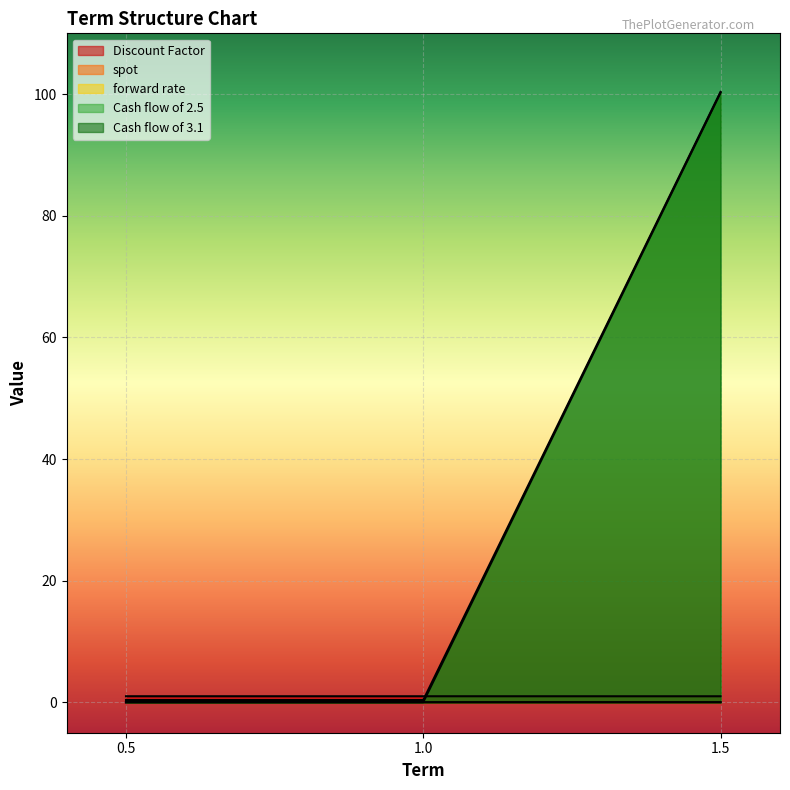

True or false: Discount Factor has a value of 0.4 at 1.5.

False